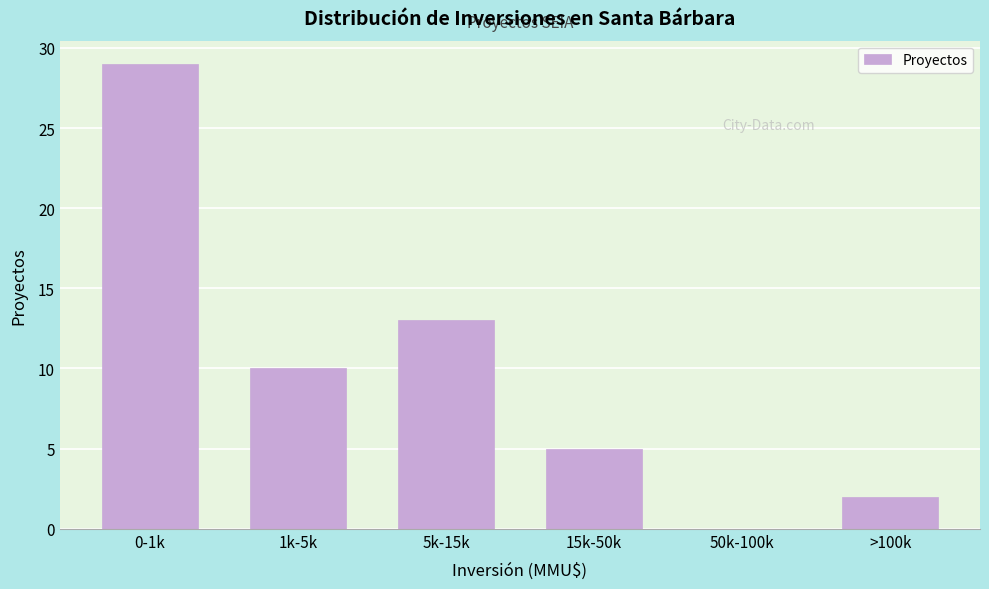

Reading left to right, what are all the values shown in this chart?

0-1k=29	1k-5k=10	5k-15k=13	15k-50k=5	50k-100k=0	>100k=2